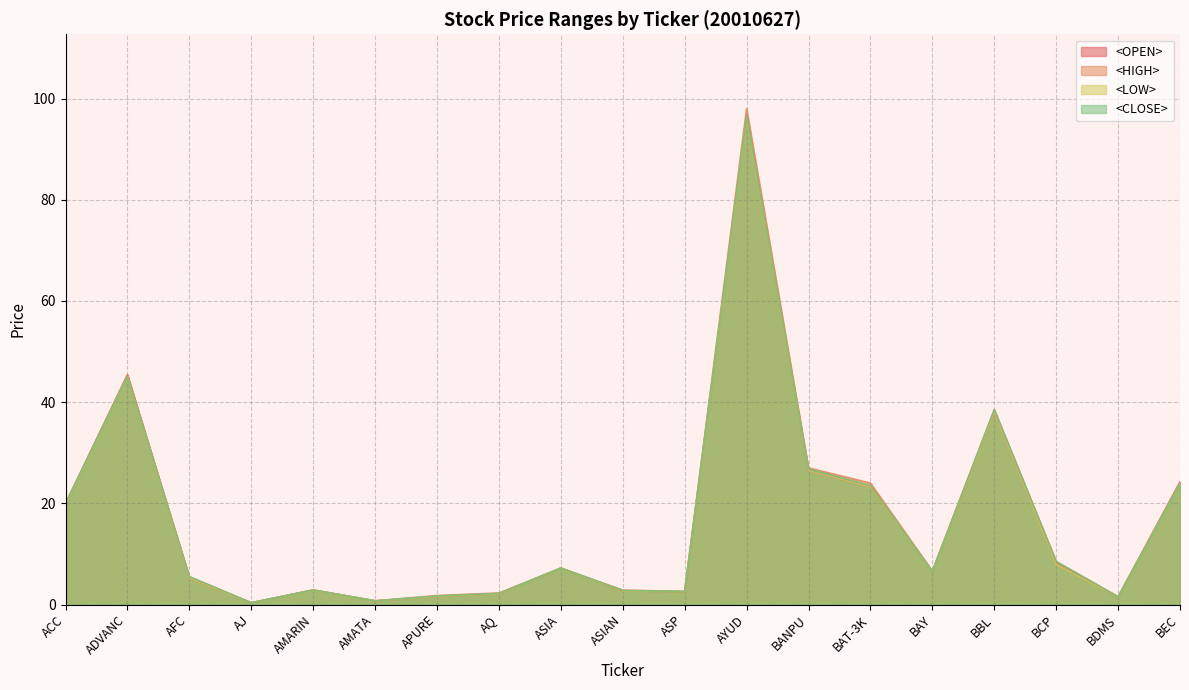

What is the difference between the <CLOSE> values at AQ and APURE?

0.5